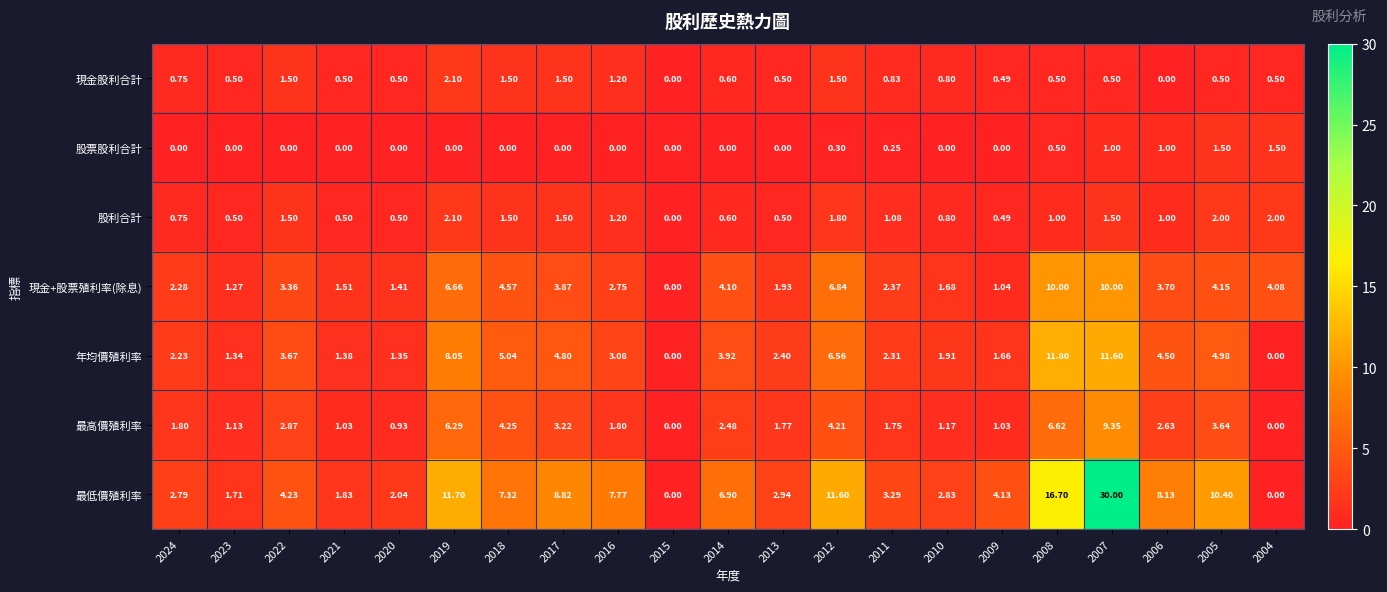

Rank the series at 2012 from lowest to highest value.

股票股利合計, 現金股利合計, 股利合計, 最高價殖利率, 年均價殖利率, 現金+股票殖利率(除息), 最低價殖利率